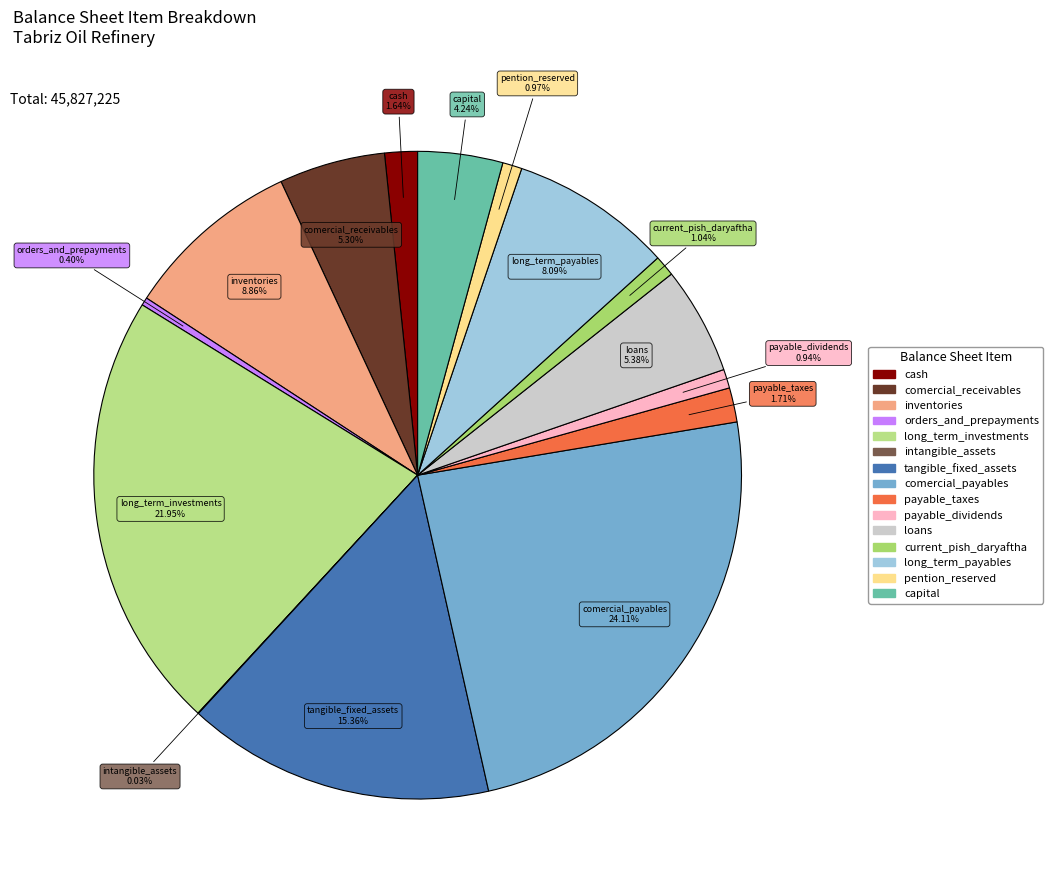

Is there any slice that represents more than half of the pie?

No